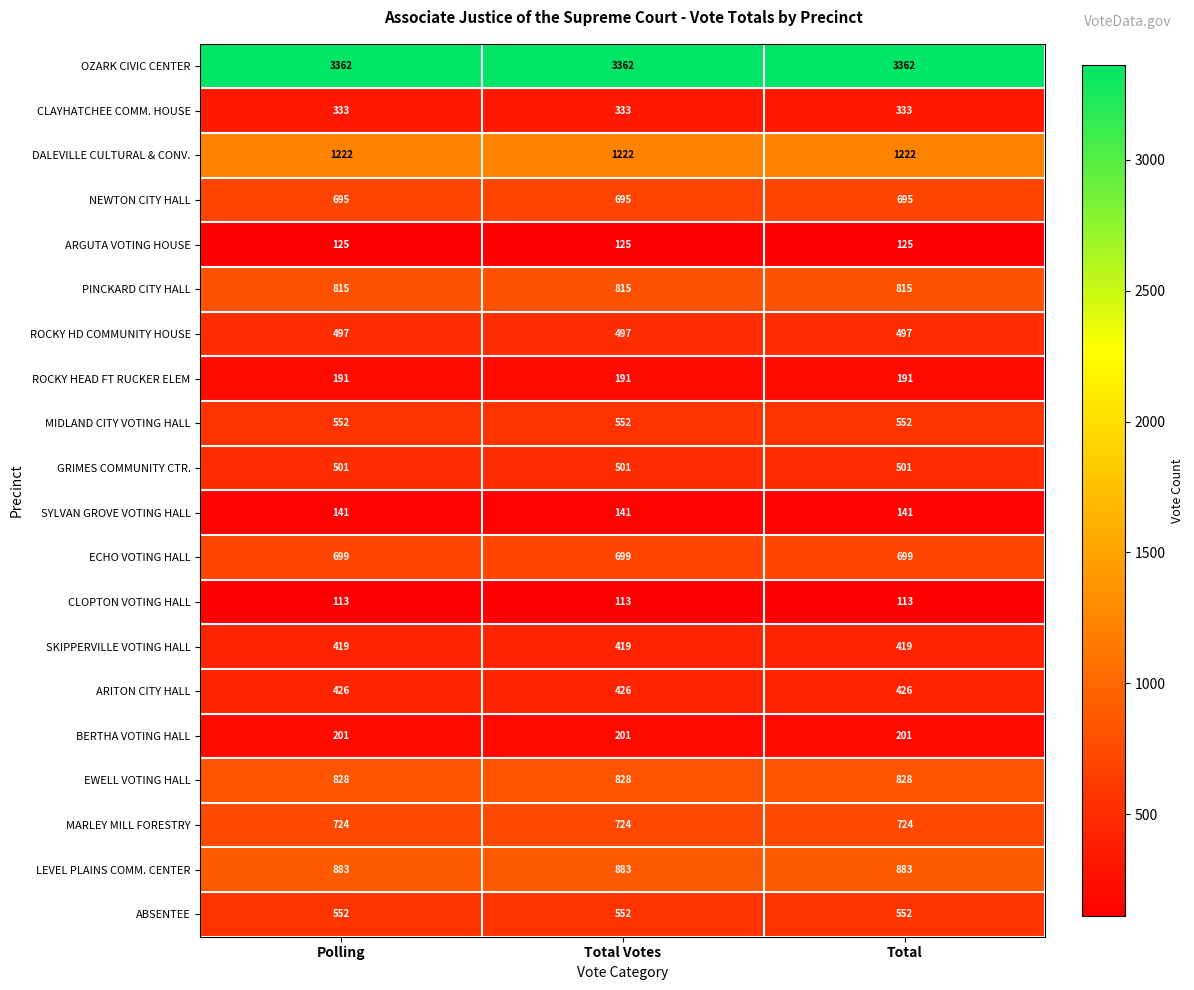

At how many categories does at least one series exceed 2723?

3